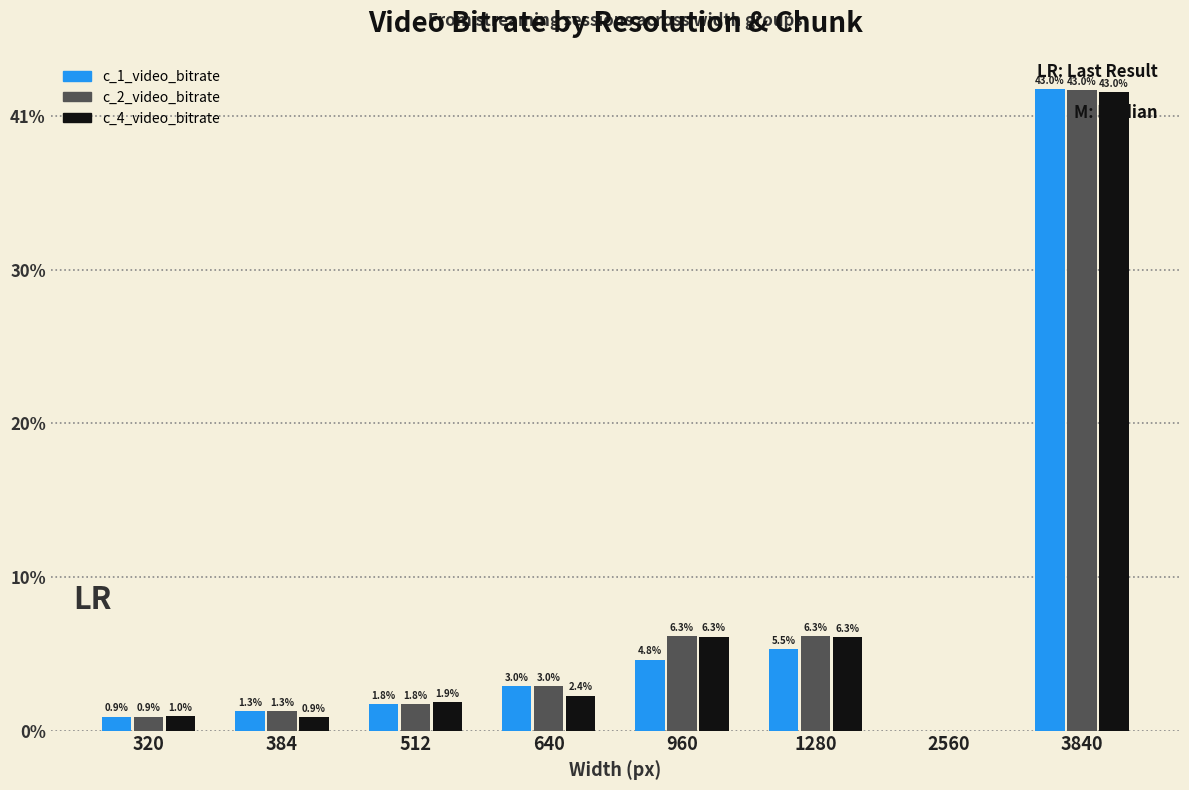

Does the chart contain stacked bars?

No